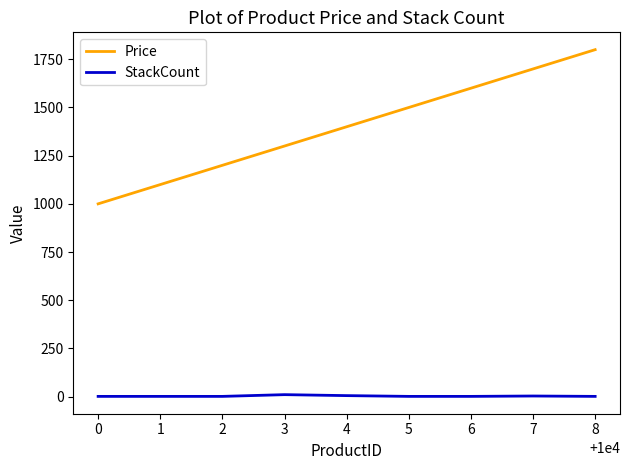

What is the spread (max minus min) of values at 2?

1199